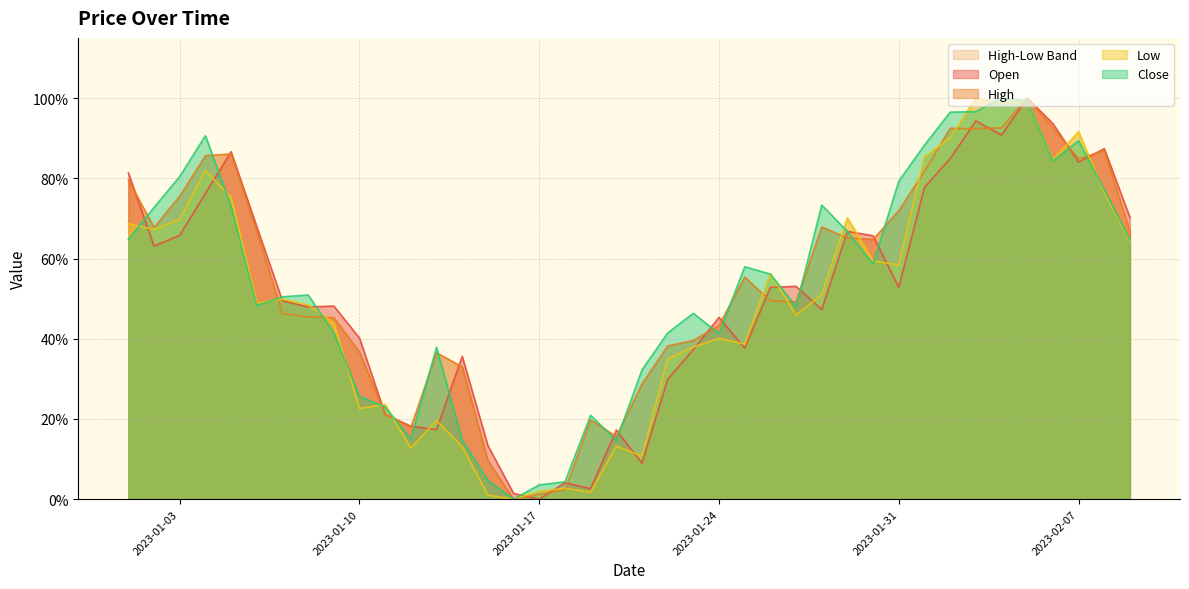

Rank the series at 2023-02-09 from lowest to highest value.

Low, Close, High, Open